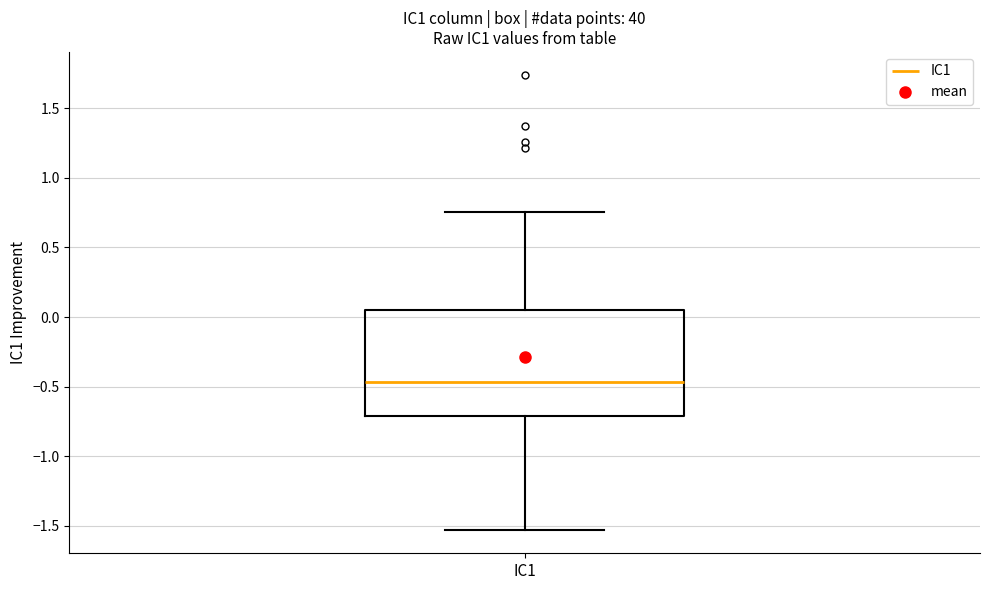

Transcribe this box plot: give where the median line is, the range the box spans, and where the two whiskers end, as read against the y-axis. The values are not printed on the chart, so give them approximately, as read against the axis.

median -0.45, box -0.70 to 0.05, whiskers -1.55 to 0.75